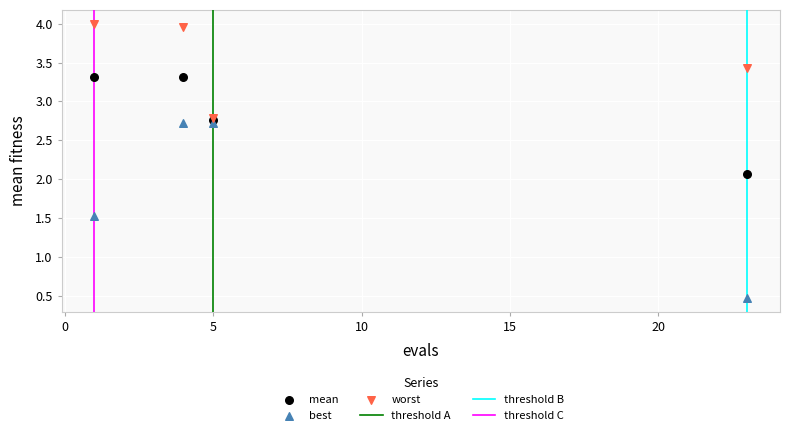

In the mean series, what Y value is closest to 2?

2.1